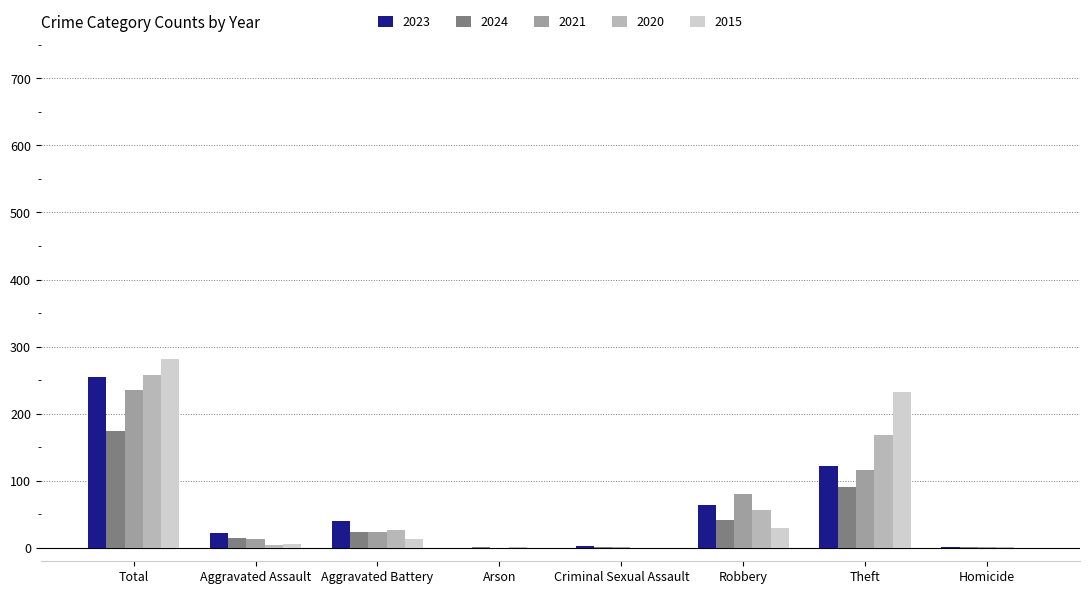

At which category does the chart reach its peak across all series?

Total